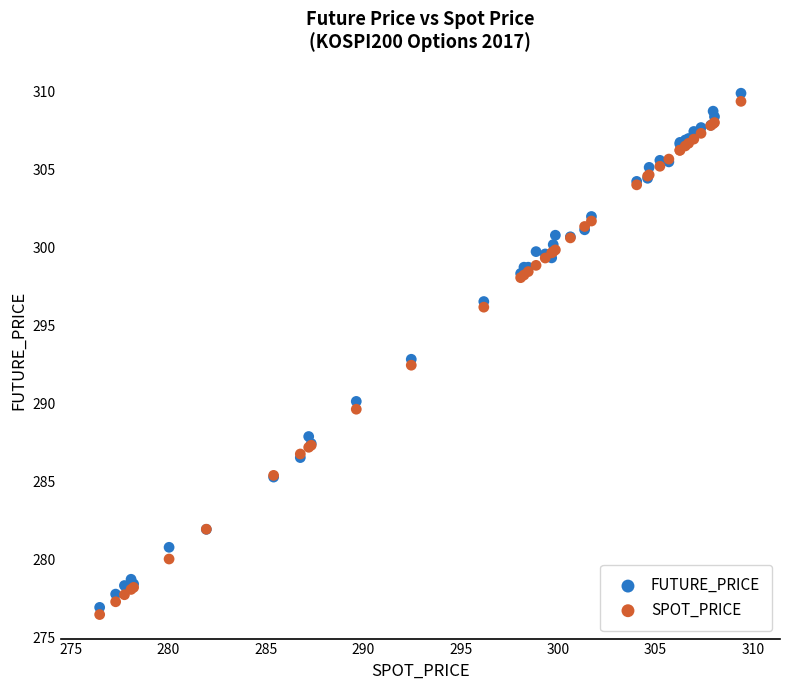

Which series reaches the maximum Y coordinate?

FUTURE_PRICE